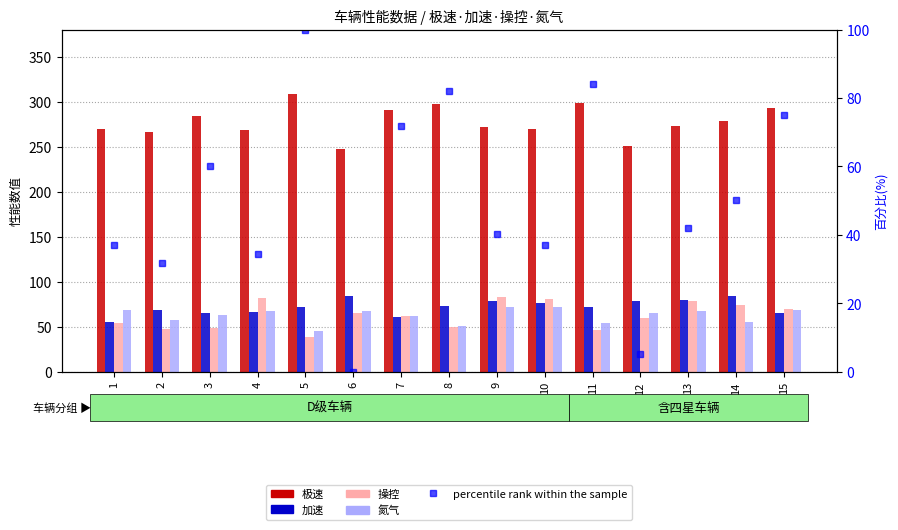

The value of 氮气 at 3 is 63.3. True or false?

True